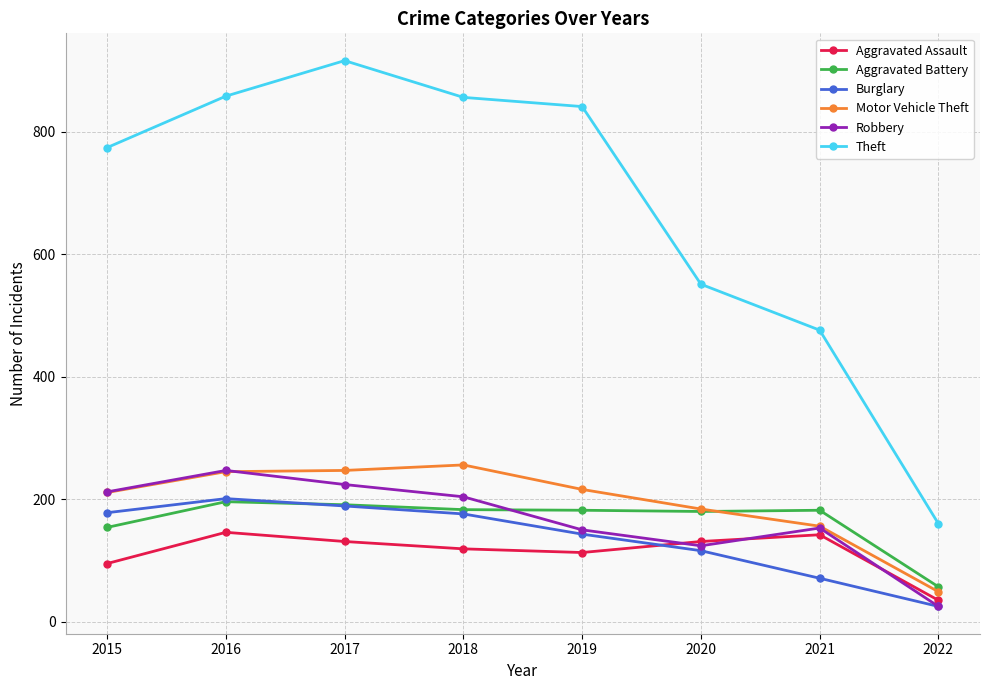

What is the maximum value for Theft?

916